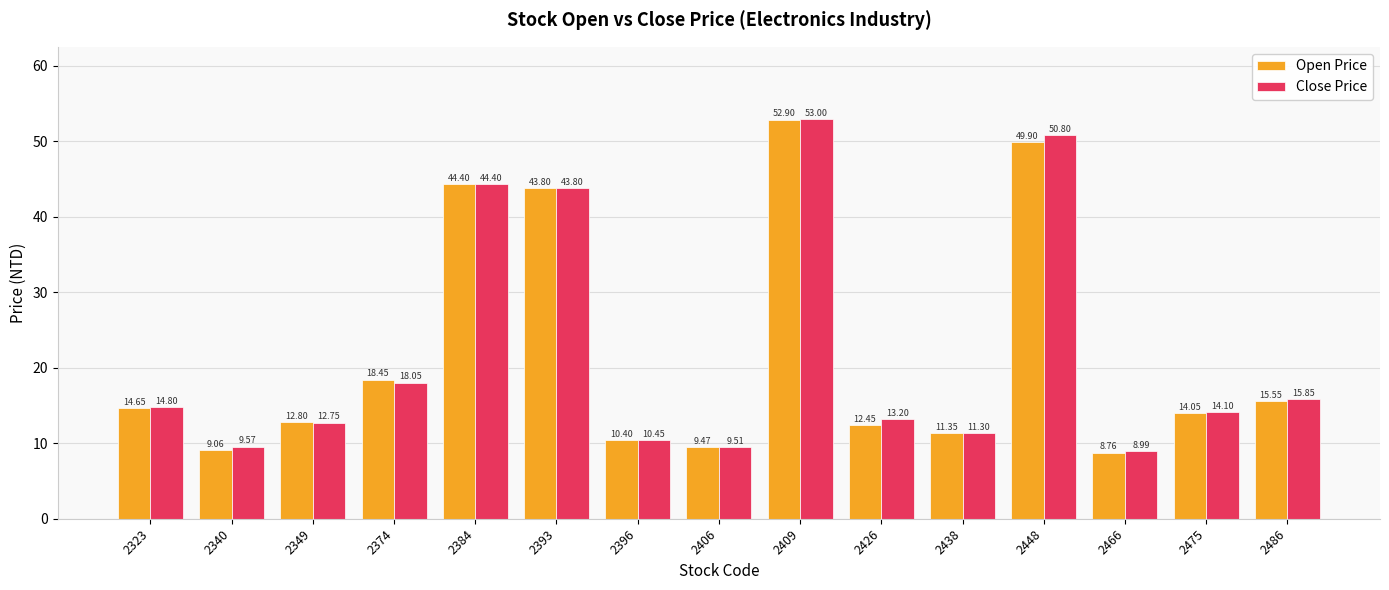

Which series changed the most between 2384 and 2438?

Close Price